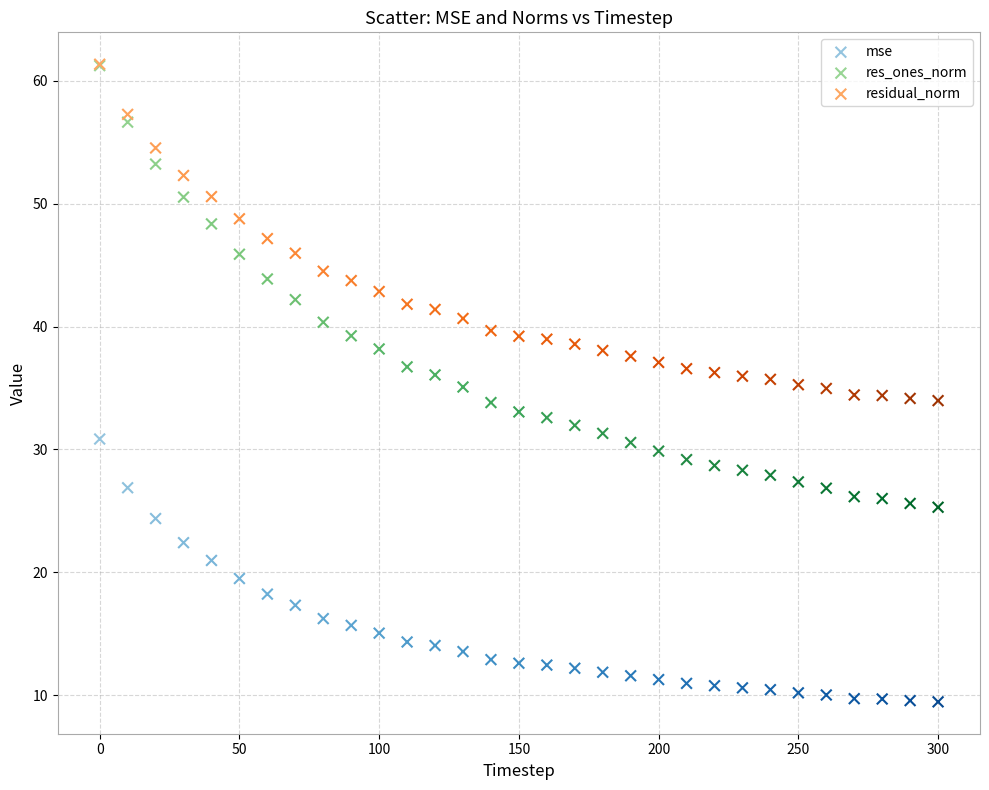

What are all the series names shown in the legend?

mse, res_ones_norm, residual_norm